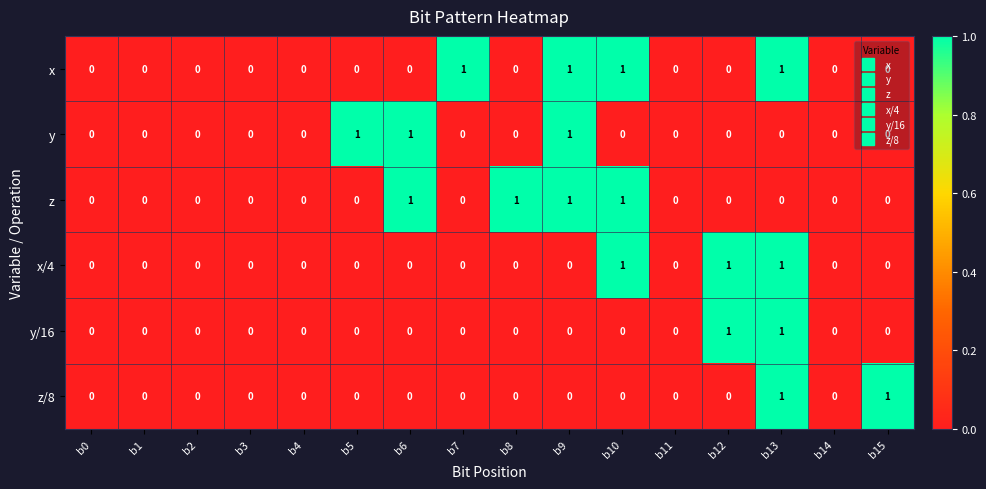

Between b4 and b5, which series saw the biggest shift?

y